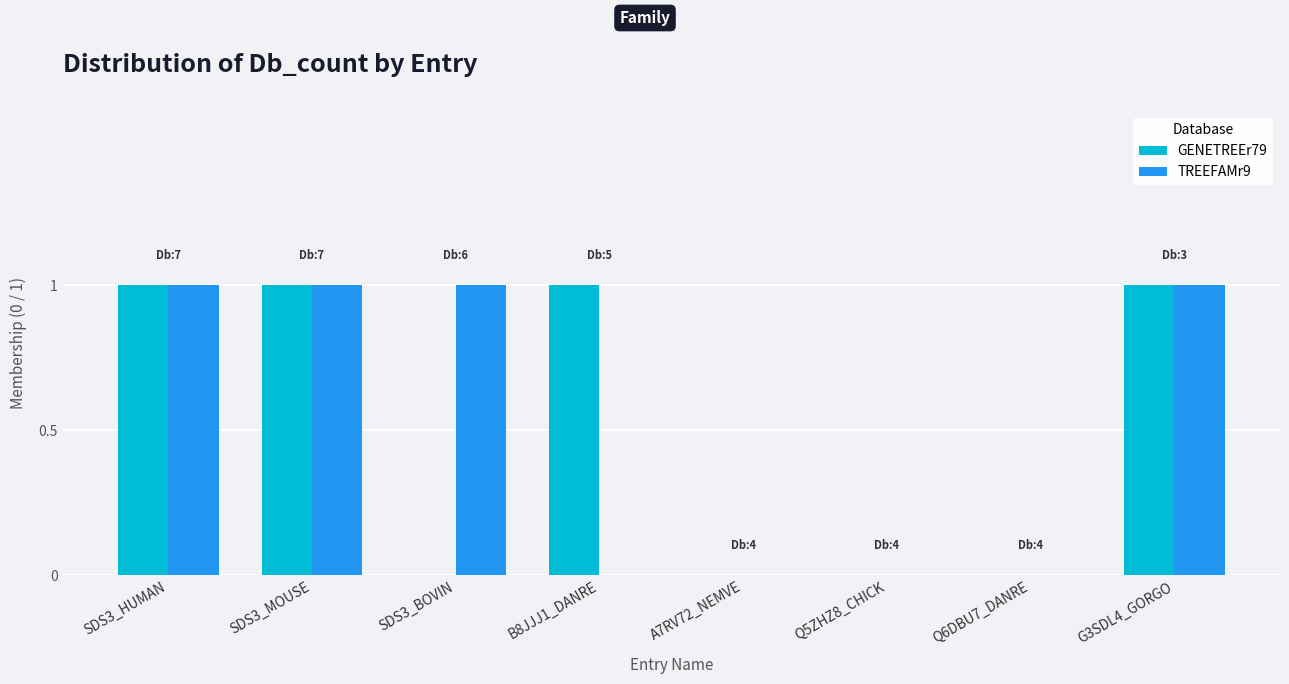

Reading left to right, extract all data points from this chart.

GENETREEr79: 1	1	0	1	0	0	0	1
TREEFAMr9: 1	1	1	0	0	0	0	1